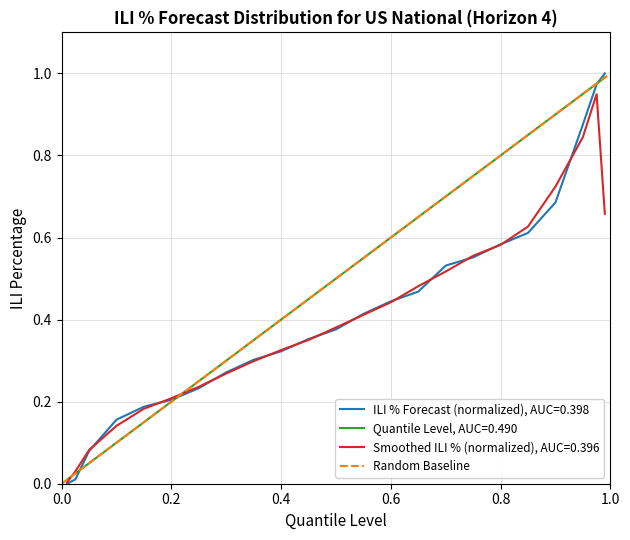

The value at 0.0 is 0. True or false?

False